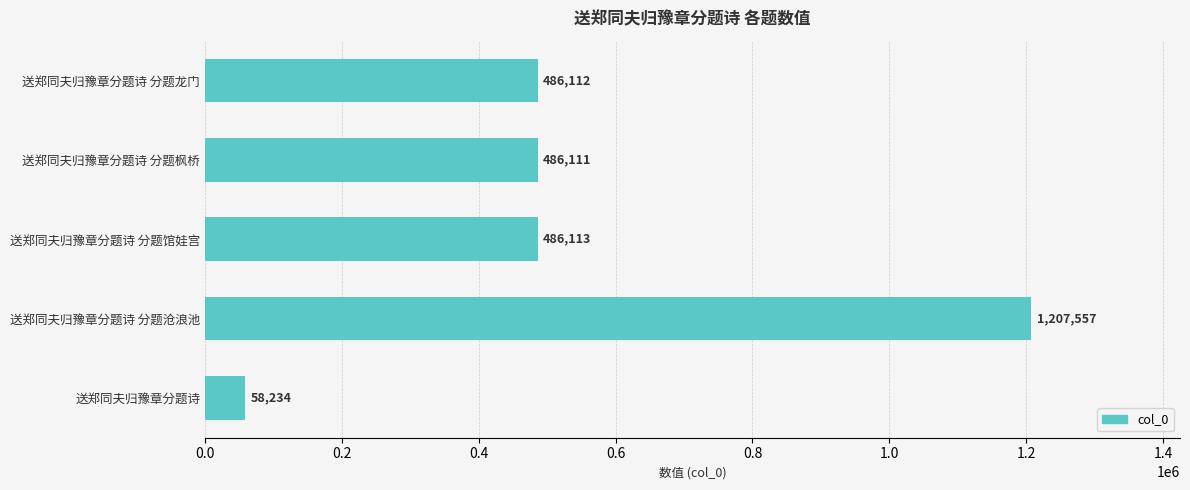

Which has a higher value, 送郑同夫归豫章分题诗 分题沧浪池 or 送郑同夫归豫章分题诗?

送郑同夫归豫章分题诗 分题沧浪池